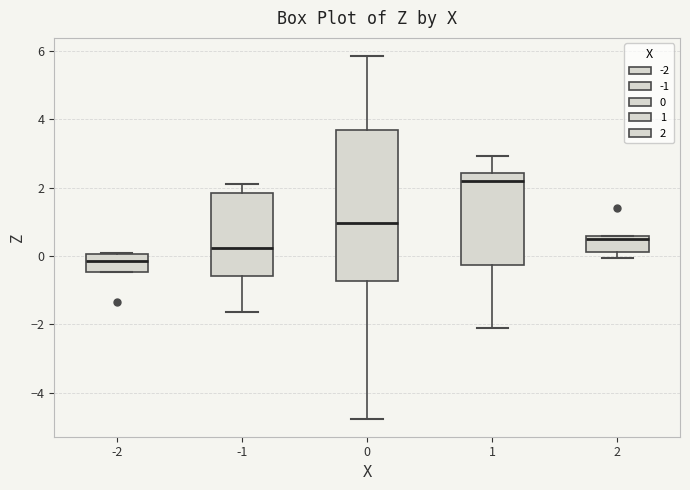

Reading left to right, transcribe this box plot: for each box, give where its median line is, the range the box spans, and where its two whiskers end, as read against the y-axis. The values are not printed on the chart, so give them approximately, as read against the axis.

-2: median -0.2, box -0.4 to 0.0, whiskers -0.4 to 0.0
-1: median 0.2, box -0.6 to 1.8, whiskers -1.6 to 2.0
0: median 1.0, box -0.8 to 3.6, whiskers -4.8 to 5.8
1: median 2.2, box -0.2 to 2.4, whiskers -2.2 to 3.0
2: median 0.4, box 0.2 to 0.6, whiskers 0.0 to 0.6